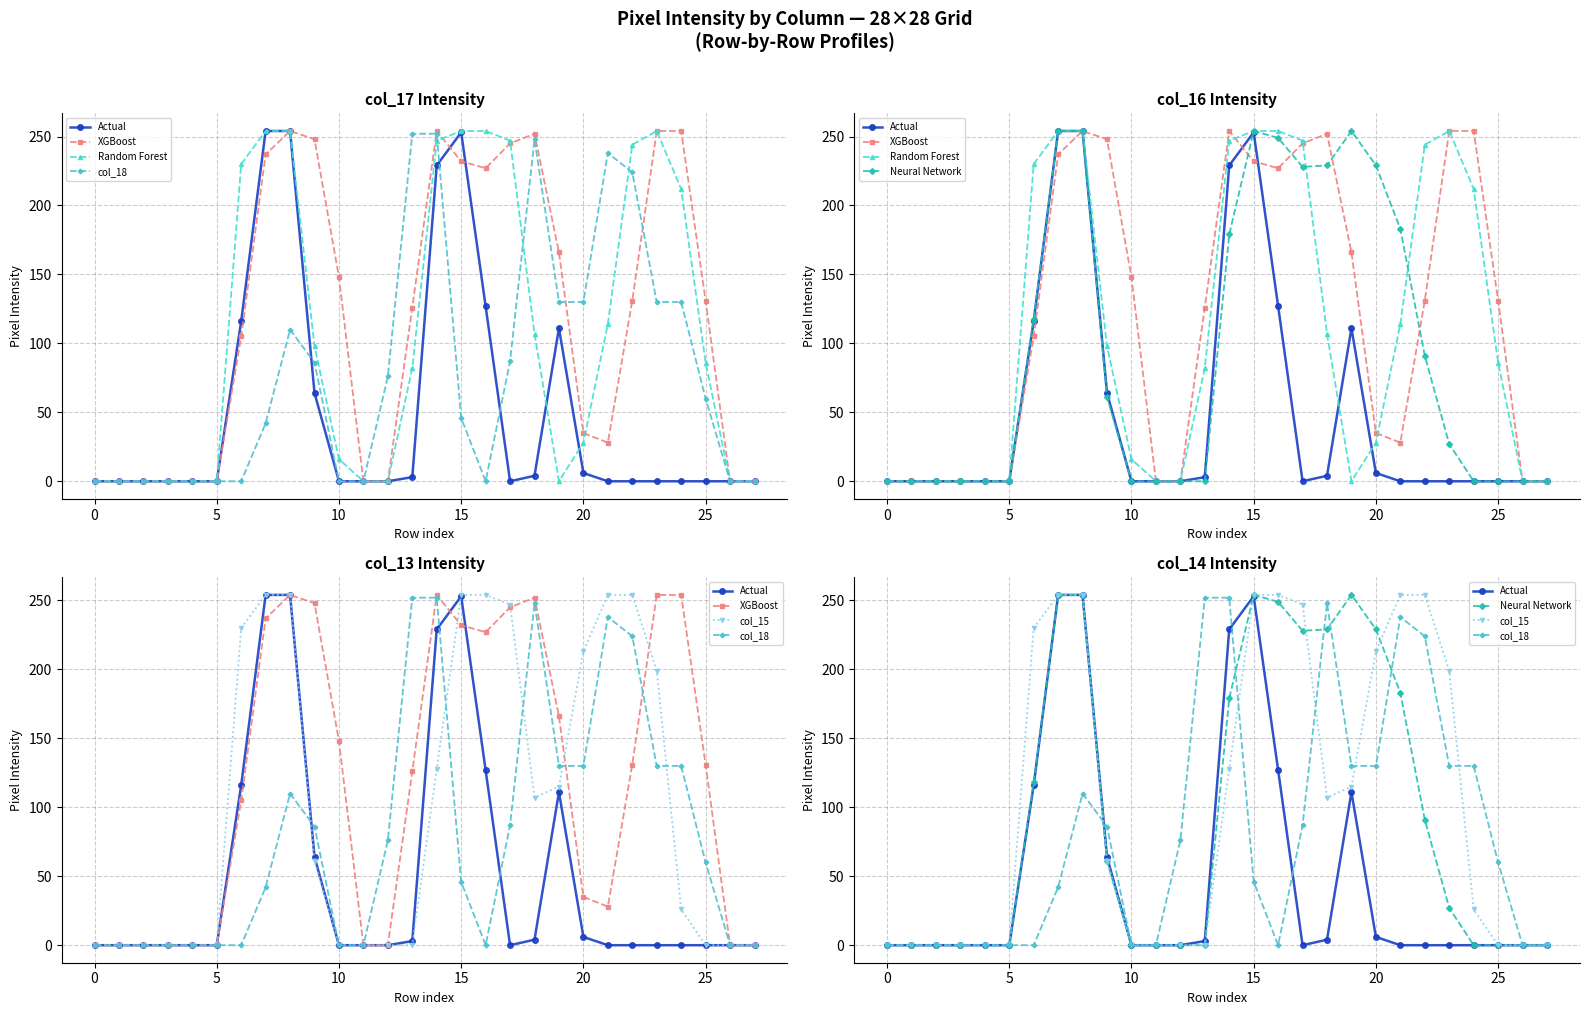

What is the approximate value of Neural Network at 15, to the nearest 10?

250